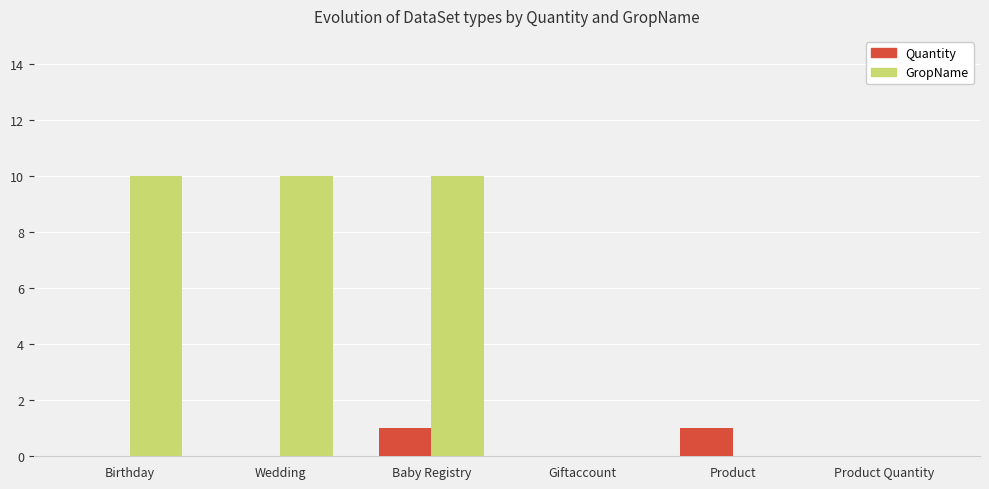

What is the sum of all GropName values?

30